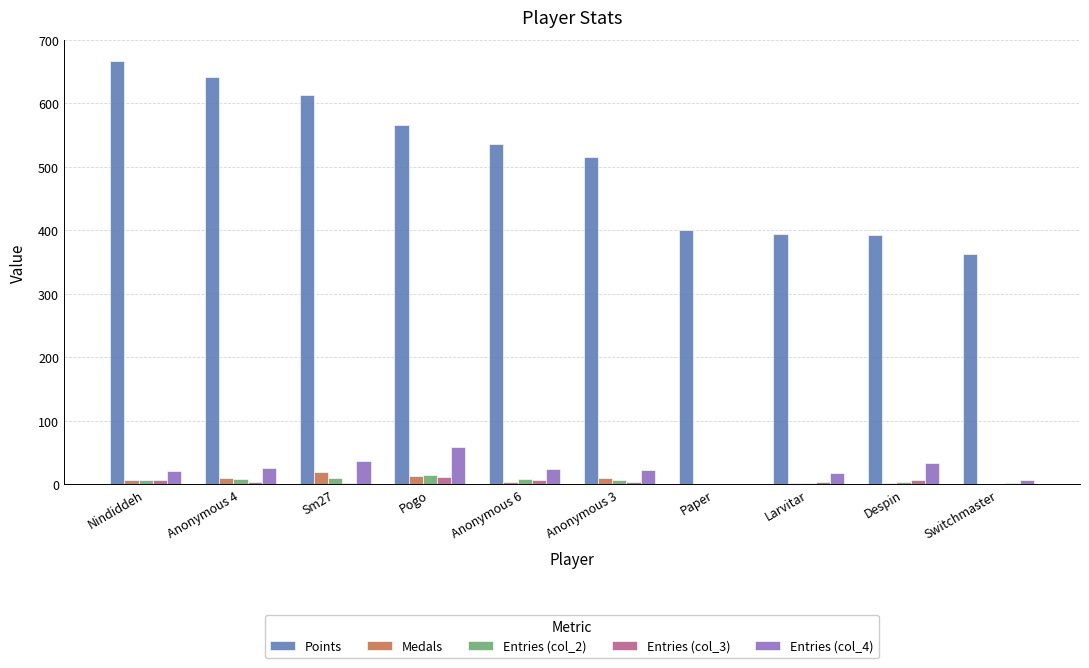

Between Sm27 and Larvitar, which series saw the biggest shift?

Points